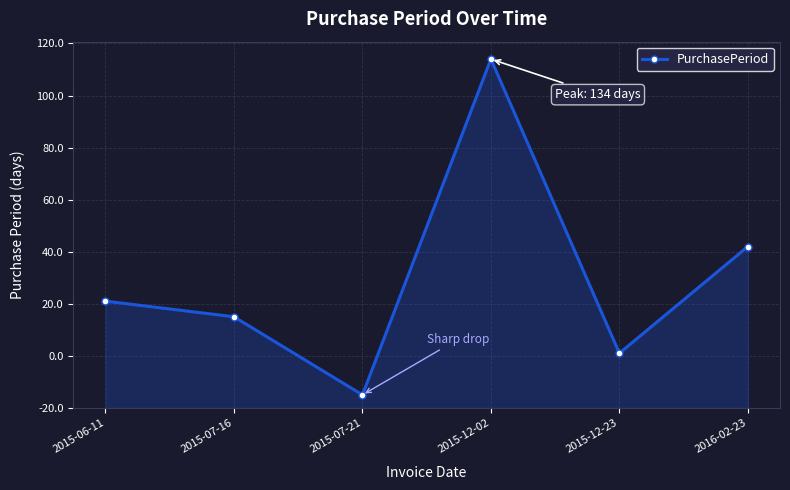

Is this an area chart (filled region under the line)?

Yes